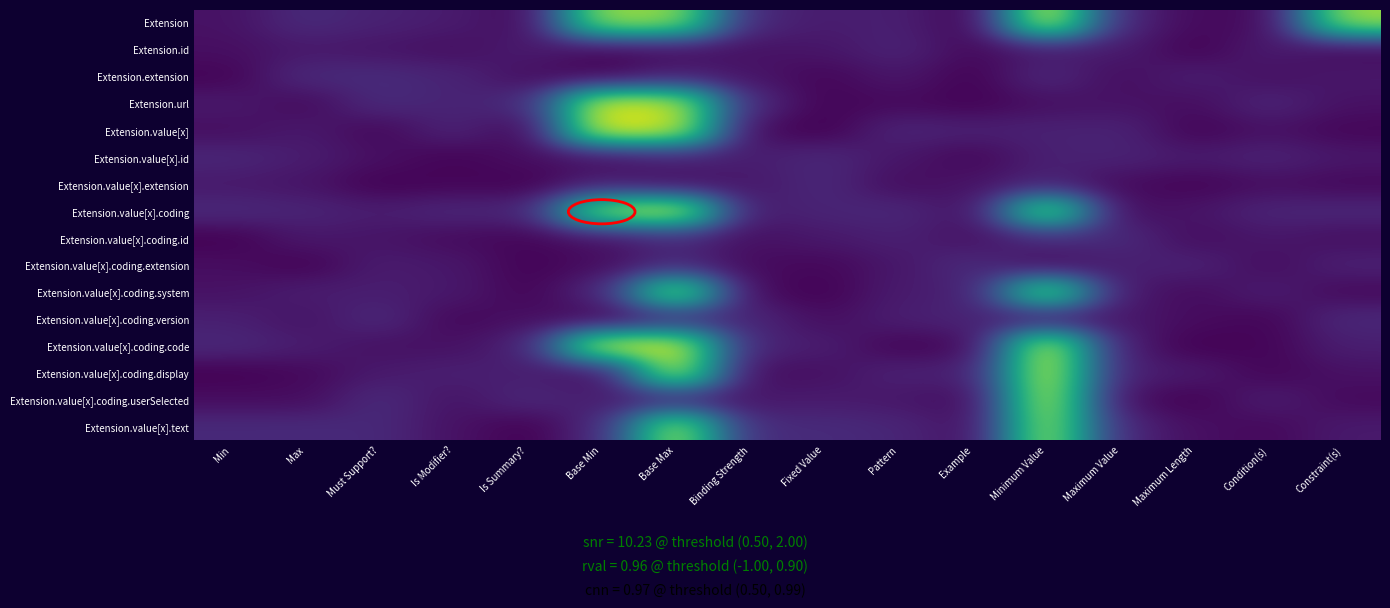

Reading left to right, extract all data points from this chart.

Extension: Min=0.1	Max=0.1	Must Support?=0.1	Is Modifier?=0.1	Is Summary?=0.0	Base Min=1.0	Base Max=1.0	Binding Strength=0.1	Fixed Value=0.1	Pattern=0.1	Example=0.0	Minimum Value=1.1	Maximum Value=0.1	Maximum Length=0.0	Condition(s)=0.0	Constraint(s)=1.0
Extension.id: Min=0.0	Max=0.1	Must Support?=0.1	Is Modifier?=0.0	Is Summary?=0.1	Base Min=0.0	Base Max=0.0	Binding Strength=0.1	Fixed Value=0.1	Pattern=0.1	Example=0.0	Minimum Value=0.1	Maximum Value=0.1	Maximum Length=0.0	Condition(s)=0.1	Constraint(s)=0.0
Extension.extension: Min=0.0	Max=0.1	Must Support?=0.1	Is Modifier?=0.1	Is Summary?=0.0	Base Min=0.0	Base Max=0.1	Binding Strength=0.1	Fixed Value=0.0	Pattern=0.1	Example=0.0	Minimum Value=0.1	Maximum Value=0.0	Maximum Length=0.1	Condition(s)=0.0	Constraint(s)=0.1
Extension.url: Min=0.1	Max=0.0	Must Support?=0.1	Is Modifier?=0.1	Is Summary?=0.1	Base Min=1.1	Base Max=1.1	Binding Strength=0.1	Fixed Value=0.0	Pattern=0.0	Example=0.0	Minimum Value=0.0	Maximum Value=0.1	Maximum Length=0.0	Condition(s)=0.1	Constraint(s)=0.1
Extension.value[x]: Min=0.0	Max=0.1	Must Support?=0.0	Is Modifier?=0.1	Is Summary?=0.0	Base Min=1.1	Base Max=1.1	Binding Strength=0.0	Fixed Value=0.0	Pattern=0.1	Example=0.1	Minimum Value=0.1	Maximum Value=0.1	Maximum Length=0.0	Condition(s)=0.1	Constraint(s)=0.0
Extension.value[x].id: Min=0.1	Max=0.1	Must Support?=0.0	Is Modifier?=0.0	Is Summary?=0.0	Base Min=0.0	Base Max=0.1	Binding Strength=0.1	Fixed Value=0.1	Pattern=0.1	Example=0.0	Minimum Value=0.1	Maximum Value=0.1	Maximum Length=0.1	Condition(s)=0.1	Constraint(s)=0.1
Extension.value[x].extension: Min=0.1	Max=0.1	Must Support?=0.0	Is Modifier?=0.0	Is Summary?=0.0	Base Min=0.1	Base Max=0.0	Binding Strength=0.1	Fixed Value=0.1	Pattern=0.0	Example=0.1	Minimum Value=0.1	Maximum Value=0.0	Maximum Length=0.0	Condition(s)=0.0	Constraint(s)=0.0
Extension.value[x].coding: Min=0.1	Max=0.1	Must Support?=0.1	Is Modifier?=0.1	Is Summary?=0.1	Base Min=1.0	Base Max=1.1	Binding Strength=0.1	Fixed Value=0.1	Pattern=0.1	Example=0.0	Minimum Value=1.0	Maximum Value=0.0	Maximum Length=0.1	Condition(s)=0.1	Constraint(s)=0.1
Extension.value[x].coding.id: Min=0.0	Max=0.1	Must Support?=0.1	Is Modifier?=0.0	Is Summary?=0.0	Base Min=0.1	Base Max=0.1	Binding Strength=0.0	Fixed Value=0.1	Pattern=0.1	Example=0.1	Minimum Value=0.1	Maximum Value=0.1	Maximum Length=0.0	Condition(s)=0.1	Constraint(s)=0.0
Extension.value[x].coding.extension: Min=0.0	Max=0.0	Must Support?=0.1	Is Modifier?=0.1	Is Summary?=0.0	Base Min=0.0	Base Max=0.1	Binding Strength=0.0	Fixed Value=0.0	Pattern=0.1	Example=0.1	Minimum Value=0.0	Maximum Value=0.1	Maximum Length=0.1	Condition(s)=0.0	Constraint(s)=0.1
Extension.value[x].coding.system: Min=0.1	Max=0.1	Must Support?=0.1	Is Modifier?=0.1	Is Summary?=0.0	Base Min=0.1	Base Max=1.0	Binding Strength=0.0	Fixed Value=0.0	Pattern=0.1	Example=0.1	Minimum Value=1.0	Maximum Value=0.1	Maximum Length=0.0	Condition(s)=0.1	Constraint(s)=0.0
Extension.value[x].coding.version: Min=0.1	Max=0.1	Must Support?=0.1	Is Modifier?=0.0	Is Summary?=0.1	Base Min=0.0	Base Max=0.1	Binding Strength=0.1	Fixed Value=0.0	Pattern=0.1	Example=0.1	Minimum Value=0.1	Maximum Value=0.1	Maximum Length=0.0	Condition(s)=0.0	Constraint(s)=0.1
Extension.value[x].coding.code: Min=0.1	Max=0.1	Must Support?=0.1	Is Modifier?=0.1	Is Summary?=0.1	Base Min=1.1	Base Max=1.1	Binding Strength=0.1	Fixed Value=0.1	Pattern=0.0	Example=0.0	Minimum Value=1.1	Maximum Value=0.1	Maximum Length=0.0	Condition(s)=0.0	Constraint(s)=0.1
Extension.value[x].coding.display: Min=0.0	Max=0.0	Must Support?=0.1	Is Modifier?=0.1	Is Summary?=0.1	Base Min=0.0	Base Max=1.1	Binding Strength=0.0	Fixed Value=0.0	Pattern=0.1	Example=0.1	Minimum Value=1.1	Maximum Value=0.1	Maximum Length=0.1	Condition(s)=0.0	Constraint(s)=0.1
Extension.value[x].coding.userSelected: Min=0.0	Max=0.0	Must Support?=0.1	Is Modifier?=0.1	Is Summary?=0.1	Base Min=0.1	Base Max=0.1	Binding Strength=0.1	Fixed Value=0.1	Pattern=0.1	Example=0.0	Minimum Value=1.1	Maximum Value=0.0	Maximum Length=0.0	Condition(s)=0.1	Constraint(s)=0.0
Extension.value[x].text: Min=0.1	Max=0.1	Must Support?=0.1	Is Modifier?=0.1	Is Summary?=0.0	Base Min=0.1	Base Max=1.1	Binding Strength=0.1	Fixed Value=0.1	Pattern=0.1	Example=0.0	Minimum Value=1.1	Maximum Value=0.1	Maximum Length=0.0	Condition(s)=0.0	Constraint(s)=0.1